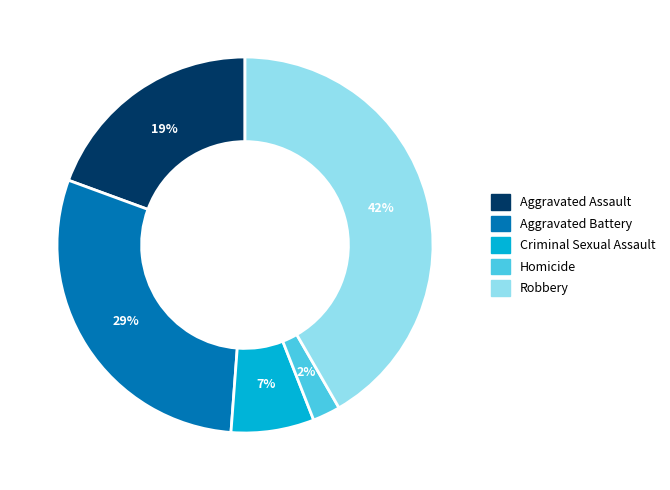

Which slice is the smallest?

Homicide